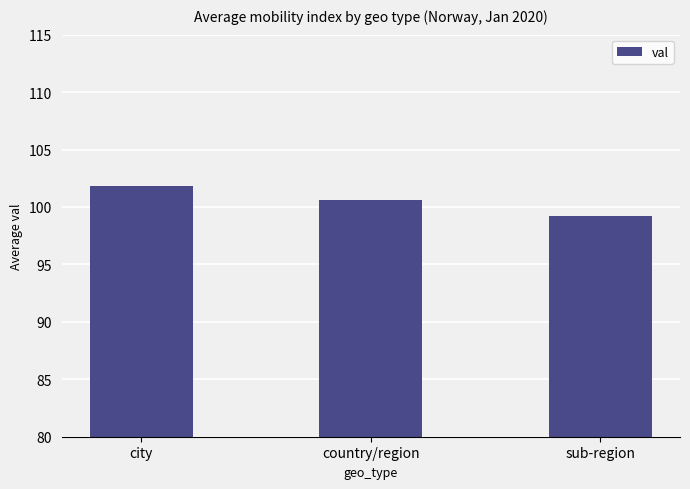

Reading left to right, extract all data points from this chart.

101.8	100.6	99.2